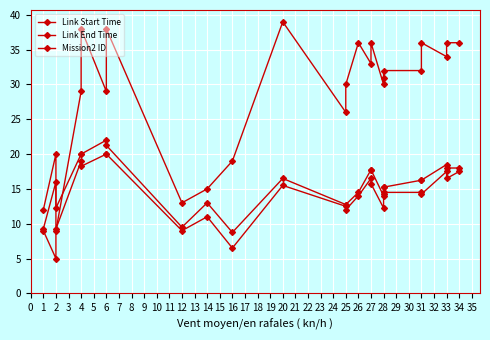

Is the value of Mission2 ID at 0 greater than the value of Link End Time at 21?

No